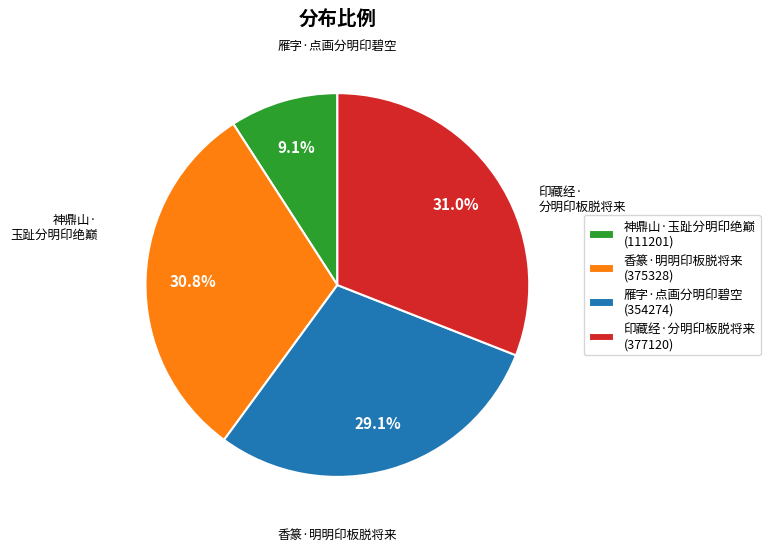

Is it true that 香篆·明明印板脱将来 is 46% of the pie?

False